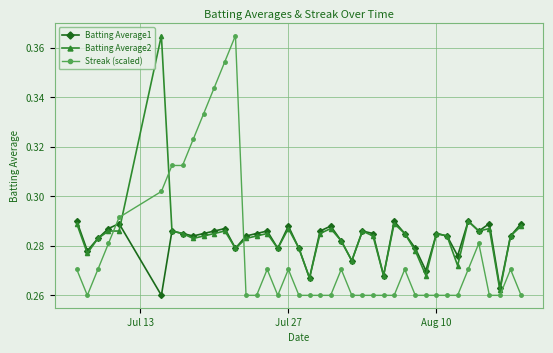

Count the Batting Average1 values in the range 0 to 1.

40